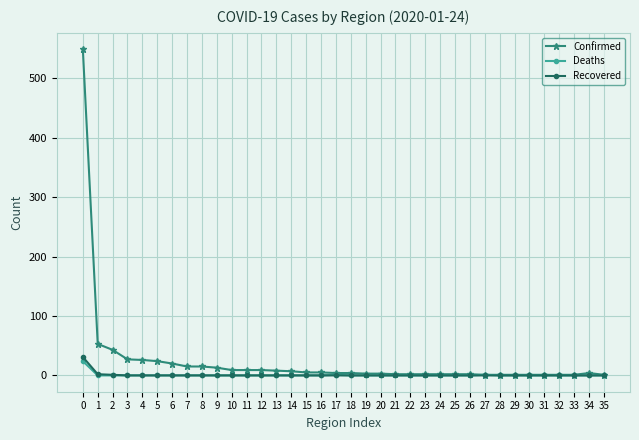

What is the maximum value for Confirmed?

549